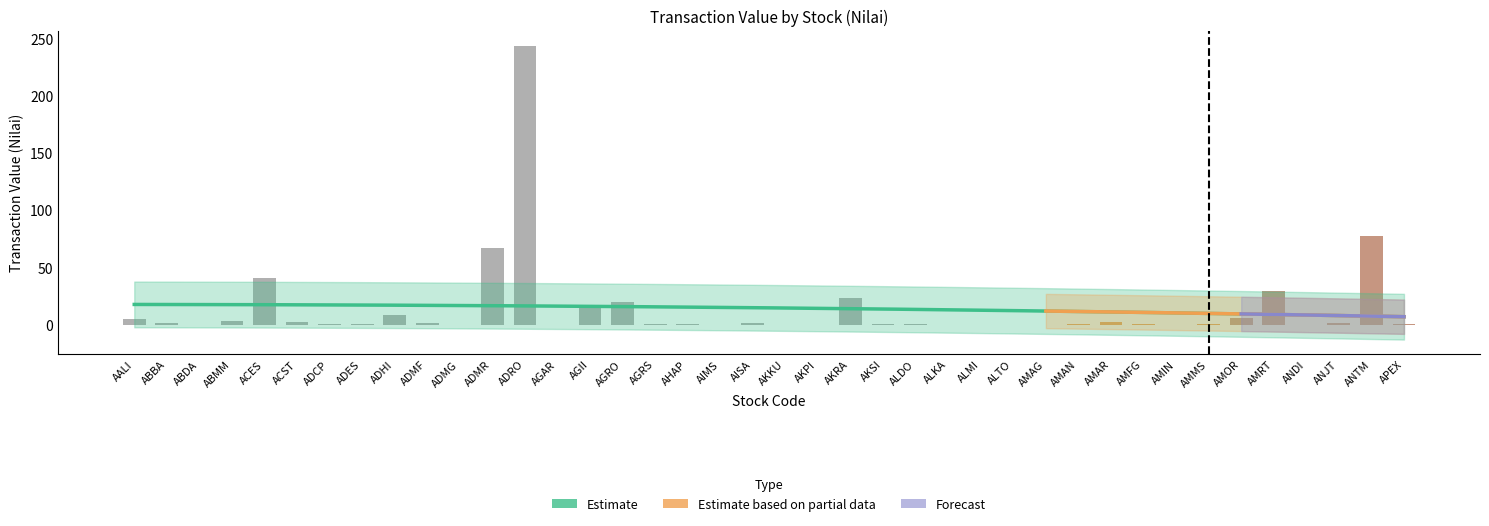

What is the sum of all values?

550.5